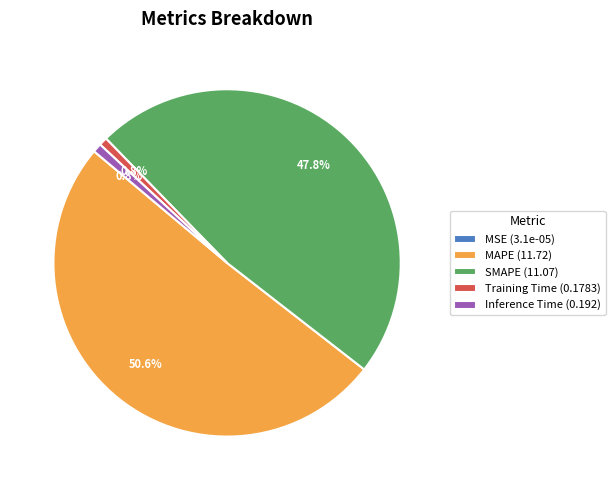

The SMAPE slice represents 48% of the pie. True or false?

True